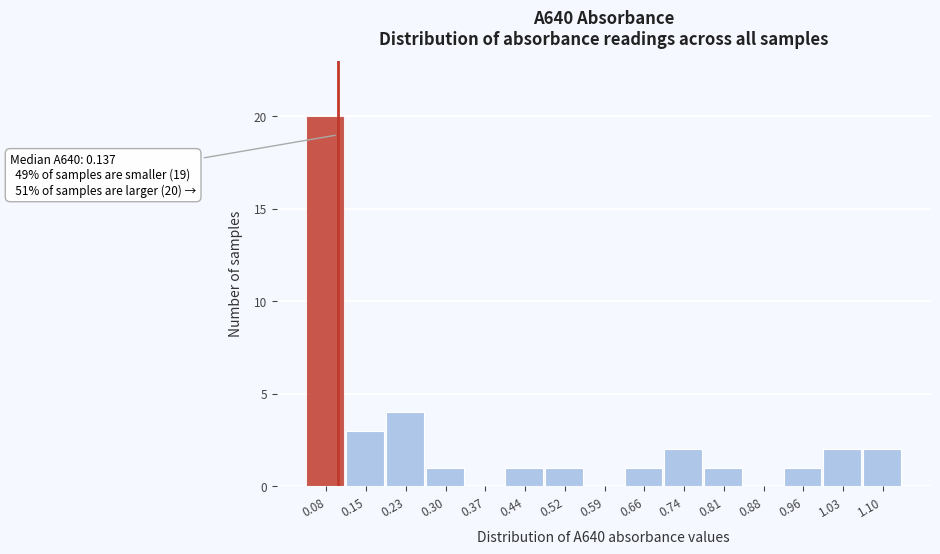

Reading left to right, extract all data points from this chart.

0.08=20	0.15=3	0.23=4	0.30=1	0.37=0	0.44=1	0.52=1	0.59=0	0.66=1	0.74=2	0.81=1	0.88=0	0.96=1	1.03=2	1.10=2